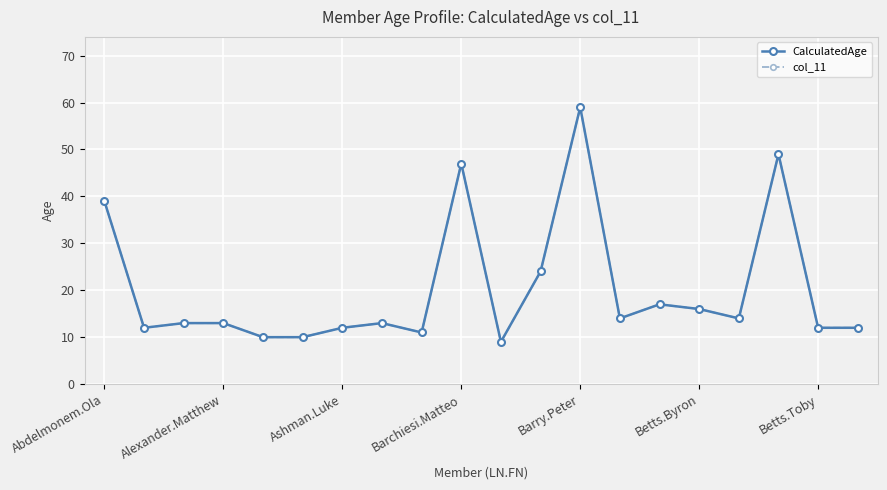

Does the chart have visible grid lines?

Yes